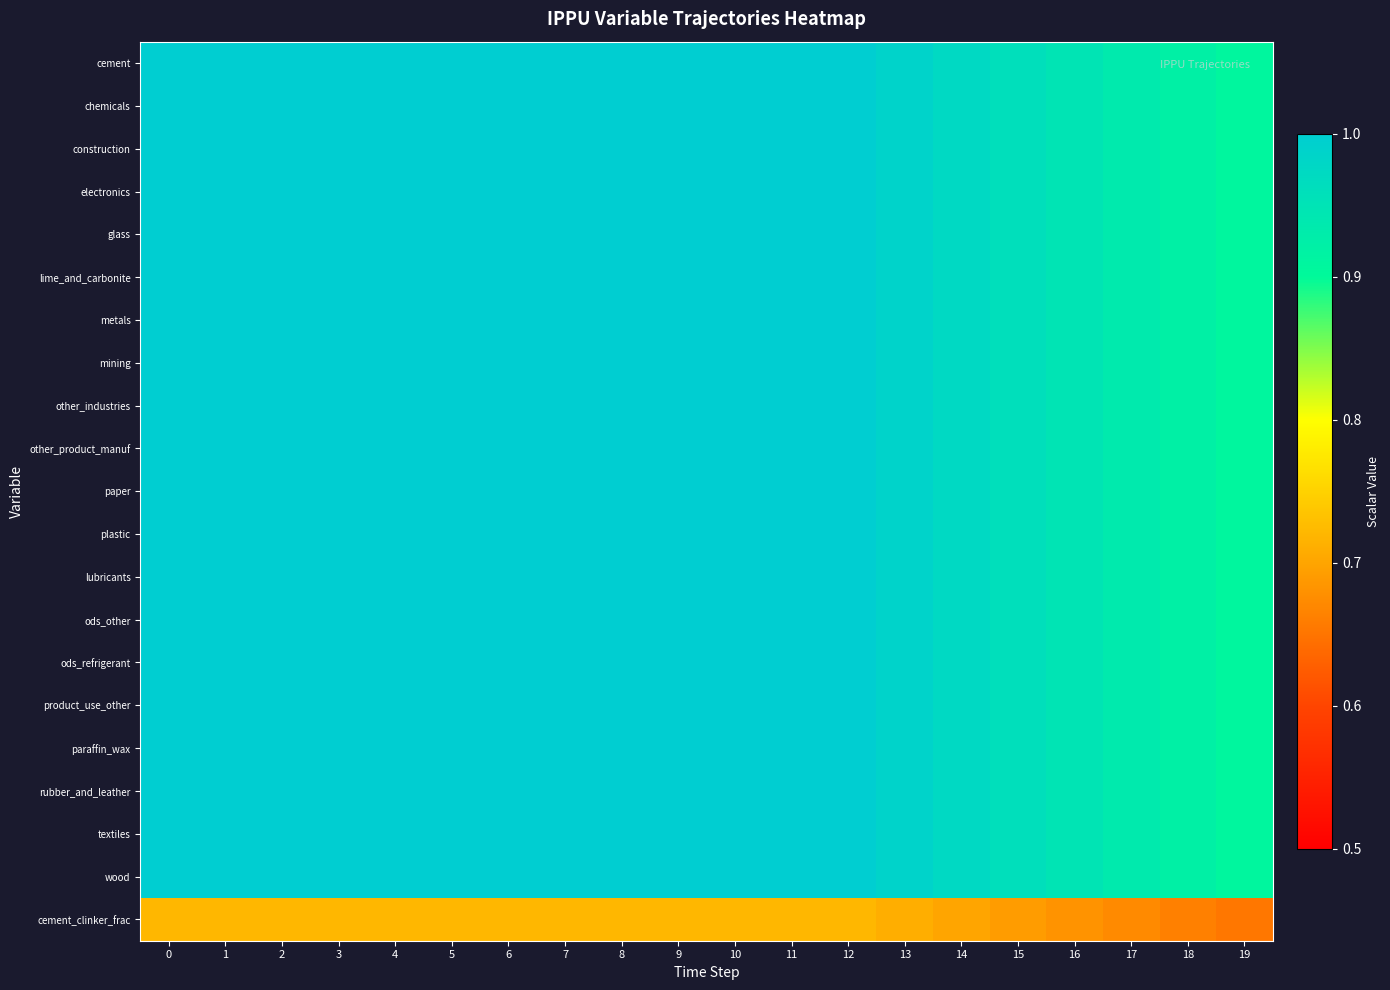

Reading left to right, extract all data points from this chart.

cement: 0=1.0	1=1.0	2=1.0	3=1.0	4=1.0	5=1.0	6=1.0	7=1.0	8=1.0	9=1.0	10=1.0	11=1.0	12=1.0	13=1.0	14=1.0	15=1.0	16=0.9	17=0.9	18=0.9	19=0.9
chemicals: 0=1.0	1=1.0	2=1.0	3=1.0	4=1.0	5=1.0	6=1.0	7=1.0	8=1.0	9=1.0	10=1.0	11=1.0	12=1.0	13=1.0	14=1.0	15=1.0	16=0.9	17=0.9	18=0.9	19=0.9
construction: 0=1.0	1=1.0	2=1.0	3=1.0	4=1.0	5=1.0	6=1.0	7=1.0	8=1.0	9=1.0	10=1.0	11=1.0	12=1.0	13=1.0	14=1.0	15=1.0	16=0.9	17=0.9	18=0.9	19=0.9
electronics: 0=1.0	1=1.0	2=1.0	3=1.0	4=1.0	5=1.0	6=1.0	7=1.0	8=1.0	9=1.0	10=1.0	11=1.0	12=1.0	13=1.0	14=1.0	15=1.0	16=0.9	17=0.9	18=0.9	19=0.9
glass: 0=1.0	1=1.0	2=1.0	3=1.0	4=1.0	5=1.0	6=1.0	7=1.0	8=1.0	9=1.0	10=1.0	11=1.0	12=1.0	13=1.0	14=1.0	15=1.0	16=0.9	17=0.9	18=0.9	19=0.9
lime_and_carbonite: 0=1.0	1=1.0	2=1.0	3=1.0	4=1.0	5=1.0	6=1.0	7=1.0	8=1.0	9=1.0	10=1.0	11=1.0	12=1.0	13=1.0	14=1.0	15=1.0	16=0.9	17=0.9	18=0.9	19=0.9
metals: 0=1.0	1=1.0	2=1.0	3=1.0	4=1.0	5=1.0	6=1.0	7=1.0	8=1.0	9=1.0	10=1.0	11=1.0	12=1.0	13=1.0	14=1.0	15=1.0	16=0.9	17=0.9	18=0.9	19=0.9
mining: 0=1.0	1=1.0	2=1.0	3=1.0	4=1.0	5=1.0	6=1.0	7=1.0	8=1.0	9=1.0	10=1.0	11=1.0	12=1.0	13=1.0	14=1.0	15=1.0	16=0.9	17=0.9	18=0.9	19=0.9
other_industries: 0=1.0	1=1.0	2=1.0	3=1.0	4=1.0	5=1.0	6=1.0	7=1.0	8=1.0	9=1.0	10=1.0	11=1.0	12=1.0	13=1.0	14=1.0	15=1.0	16=0.9	17=0.9	18=0.9	19=0.9
other_product_manuf: 0=1.0	1=1.0	2=1.0	3=1.0	4=1.0	5=1.0	6=1.0	7=1.0	8=1.0	9=1.0	10=1.0	11=1.0	12=1.0	13=1.0	14=1.0	15=1.0	16=0.9	17=0.9	18=0.9	19=0.9
paper: 0=1.0	1=1.0	2=1.0	3=1.0	4=1.0	5=1.0	6=1.0	7=1.0	8=1.0	9=1.0	10=1.0	11=1.0	12=1.0	13=1.0	14=1.0	15=1.0	16=0.9	17=0.9	18=0.9	19=0.9
plastic: 0=1.0	1=1.0	2=1.0	3=1.0	4=1.0	5=1.0	6=1.0	7=1.0	8=1.0	9=1.0	10=1.0	11=1.0	12=1.0	13=1.0	14=1.0	15=1.0	16=0.9	17=0.9	18=0.9	19=0.9
lubricants: 0=1.0	1=1.0	2=1.0	3=1.0	4=1.0	5=1.0	6=1.0	7=1.0	8=1.0	9=1.0	10=1.0	11=1.0	12=1.0	13=1.0	14=1.0	15=1.0	16=0.9	17=0.9	18=0.9	19=0.9
ods_other: 0=1.0	1=1.0	2=1.0	3=1.0	4=1.0	5=1.0	6=1.0	7=1.0	8=1.0	9=1.0	10=1.0	11=1.0	12=1.0	13=1.0	14=1.0	15=1.0	16=0.9	17=0.9	18=0.9	19=0.9
ods_refrigerant: 0=1.0	1=1.0	2=1.0	3=1.0	4=1.0	5=1.0	6=1.0	7=1.0	8=1.0	9=1.0	10=1.0	11=1.0	12=1.0	13=1.0	14=1.0	15=1.0	16=0.9	17=0.9	18=0.9	19=0.9
product_use_other: 0=1.0	1=1.0	2=1.0	3=1.0	4=1.0	5=1.0	6=1.0	7=1.0	8=1.0	9=1.0	10=1.0	11=1.0	12=1.0	13=1.0	14=1.0	15=1.0	16=0.9	17=0.9	18=0.9	19=0.9
paraffin_wax: 0=1.0	1=1.0	2=1.0	3=1.0	4=1.0	5=1.0	6=1.0	7=1.0	8=1.0	9=1.0	10=1.0	11=1.0	12=1.0	13=1.0	14=1.0	15=1.0	16=0.9	17=0.9	18=0.9	19=0.9
rubber_and_leather: 0=1.0	1=1.0	2=1.0	3=1.0	4=1.0	5=1.0	6=1.0	7=1.0	8=1.0	9=1.0	10=1.0	11=1.0	12=1.0	13=1.0	14=1.0	15=1.0	16=0.9	17=0.9	18=0.9	19=0.9
textiles: 0=1.0	1=1.0	2=1.0	3=1.0	4=1.0	5=1.0	6=1.0	7=1.0	8=1.0	9=1.0	10=1.0	11=1.0	12=1.0	13=1.0	14=1.0	15=1.0	16=0.9	17=0.9	18=0.9	19=0.9
wood: 0=1.0	1=1.0	2=1.0	3=1.0	4=1.0	5=1.0	6=1.0	7=1.0	8=1.0	9=1.0	10=1.0	11=1.0	12=1.0	13=1.0	14=1.0	15=1.0	16=0.9	17=0.9	18=0.9	19=0.9
cement_clinker_frac: 0=0.7	1=0.7	2=0.7	3=0.7	4=0.7	5=0.7	6=0.7	7=0.7	8=0.7	9=0.7	10=0.7	11=0.7	12=0.7	13=0.7	14=0.7	15=0.7	16=0.7	17=0.7	18=0.7	19=0.7